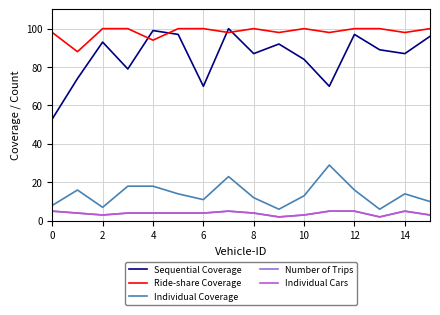

Does the chart have visible grid lines?

Yes